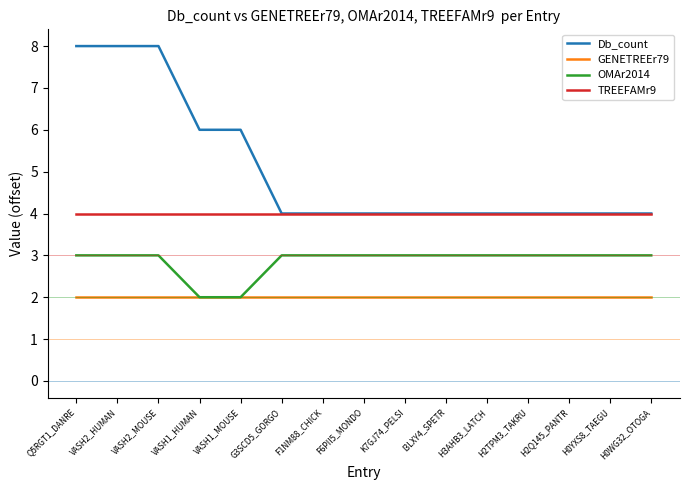

True or false: GENETREEr79 and Db_count intersect in this chart.

False